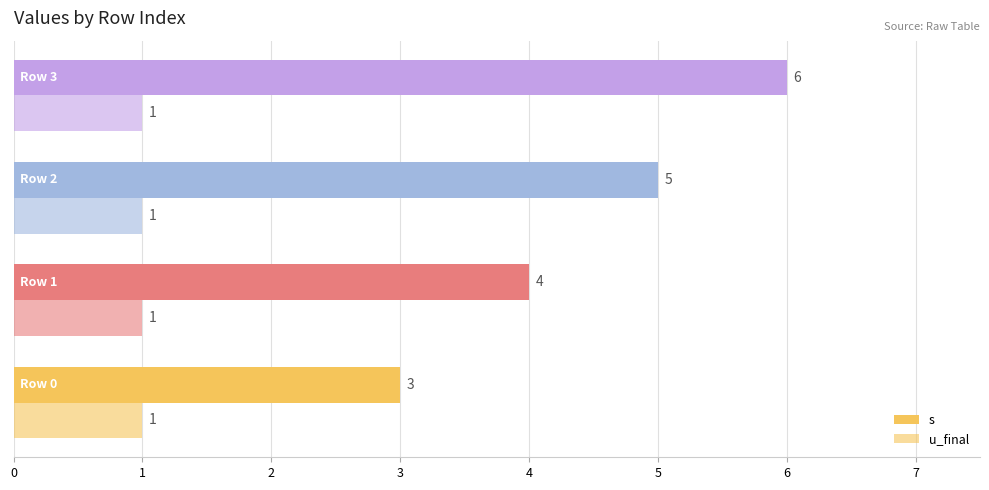

Which series has the largest total across all categories?

s